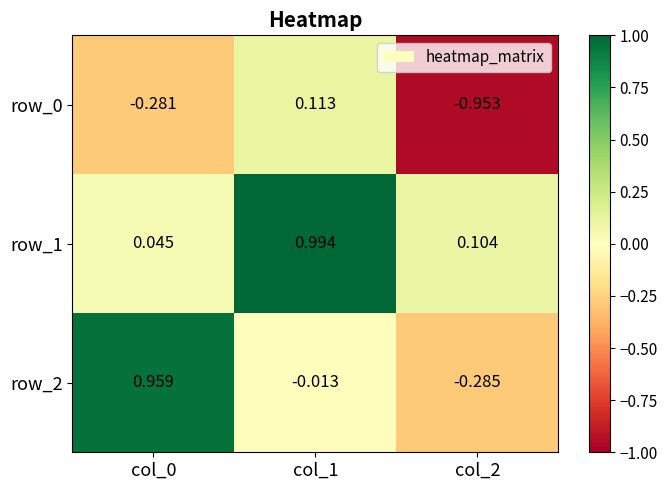

At how many categories does at least one series exceed 0?

3